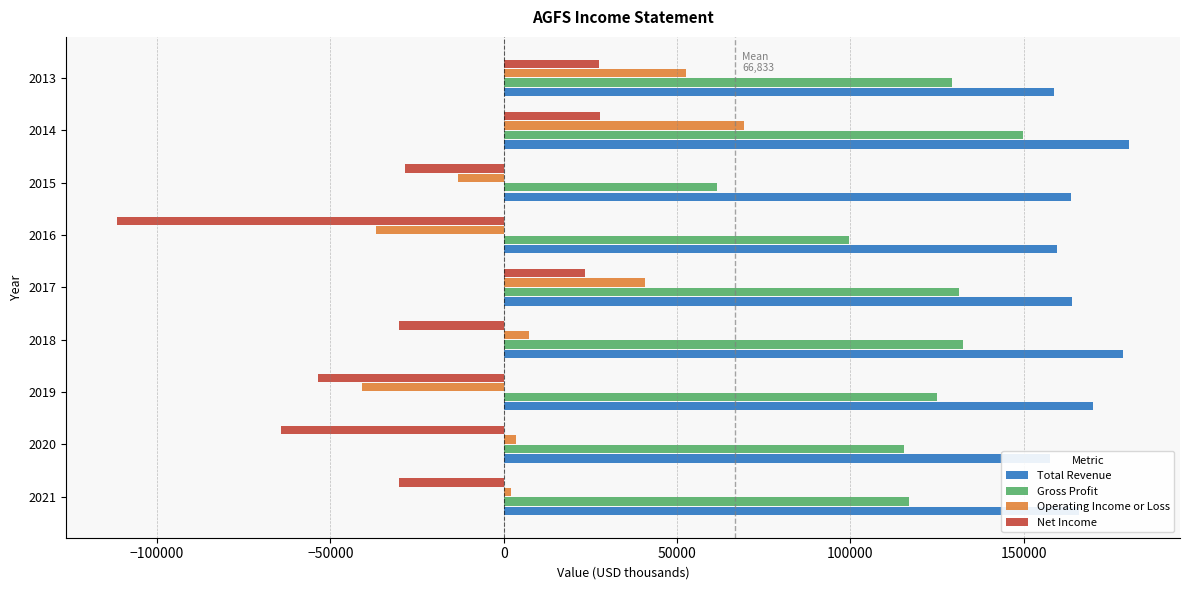

Reading left to right, what are all the values shown in this chart?

Total Revenue: 166000	157600	170100	178800	164000	159700	163800	180500	158800
Gross Profit: 117000	115400	125000	132500	131400	99700	61400	149800	129400
Operating Income or Loss: 2100	3400	-40800	7300	40800	-36900	-13300	69300	52600
Net Income: -30300	-64200	-53600	-30100	23500	-111600	-28500	27900	27500